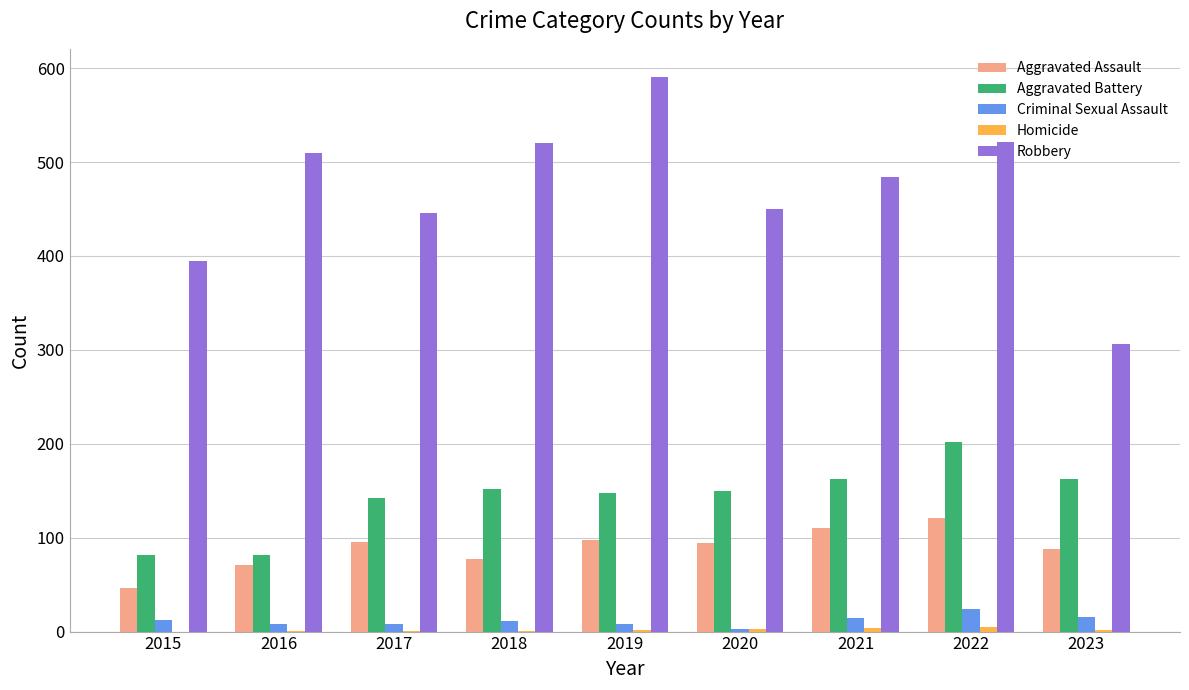

What is the sum of all Criminal Sexual Assault values?

103